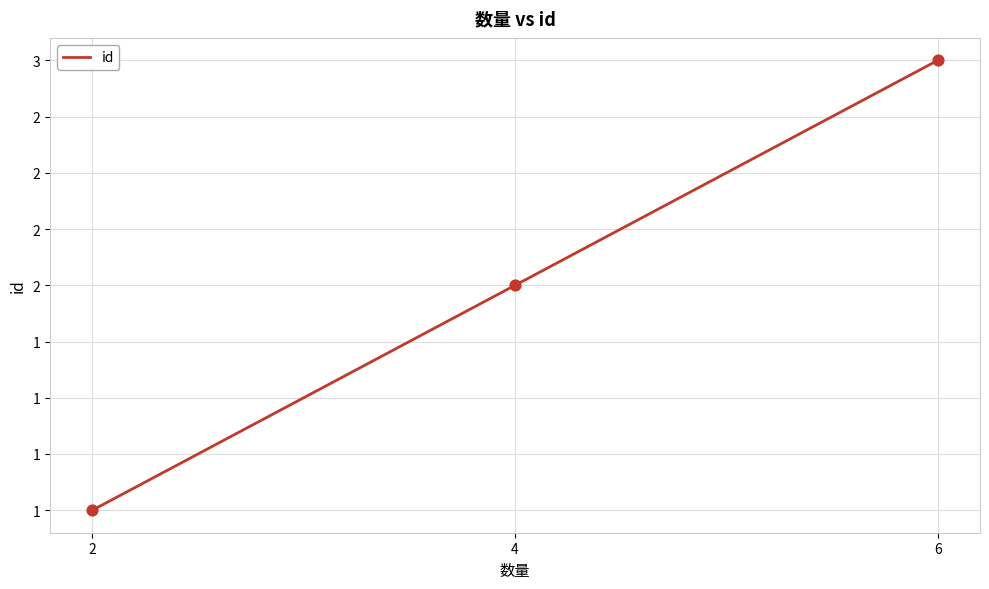

What is the change in value from 2 to 4?

+1